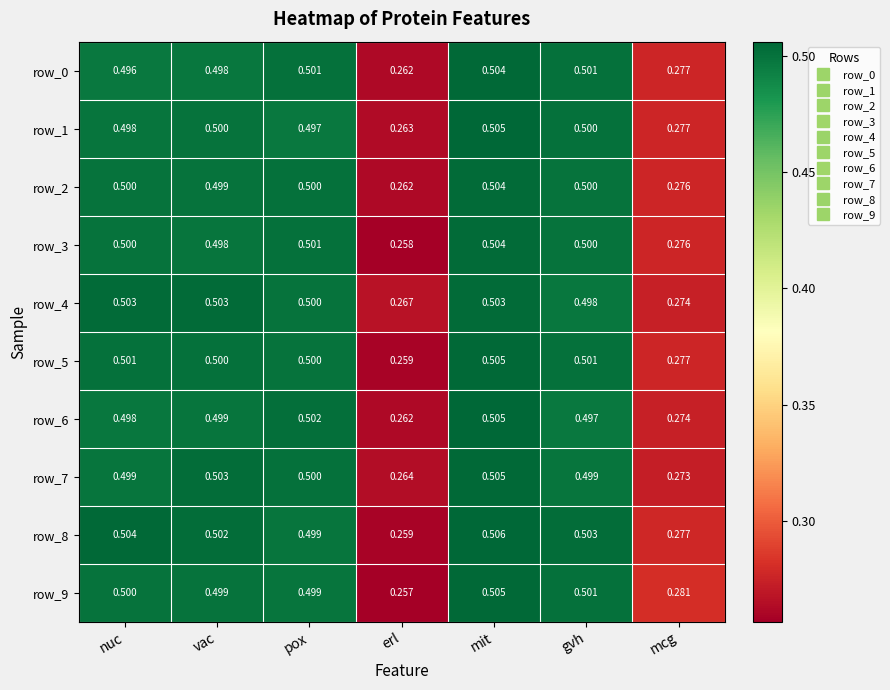

Which series has the largest total across all categories?

row_8